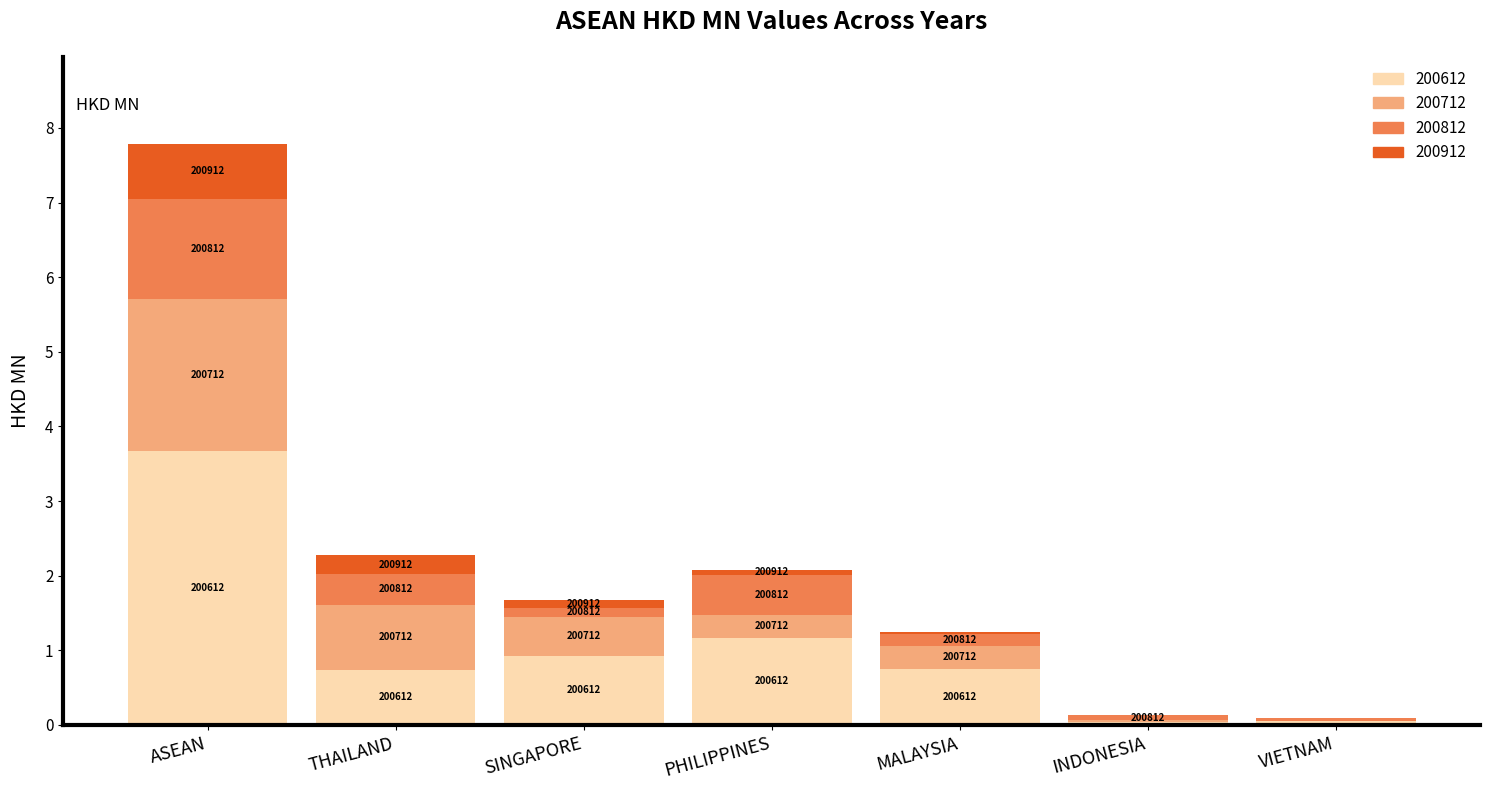

Does the chart contain stacked bars?

Yes